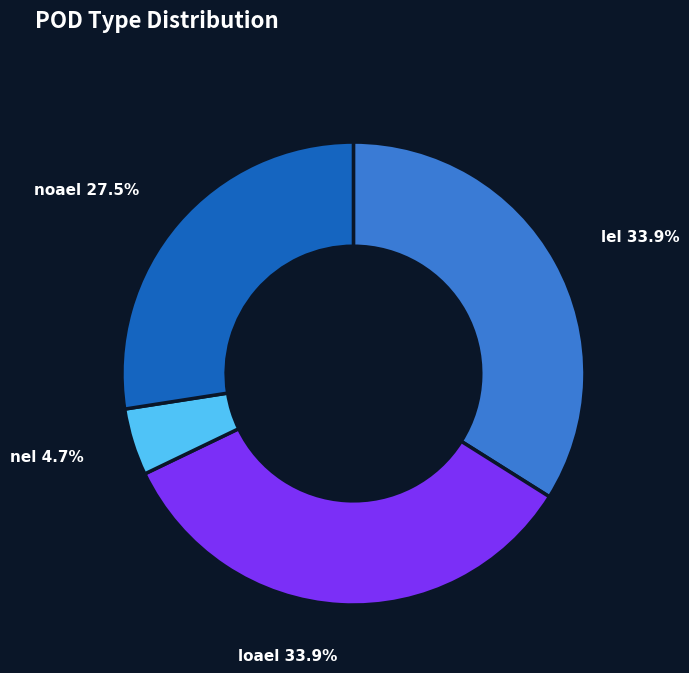

Which category has the smallest portion of the pie?

nel